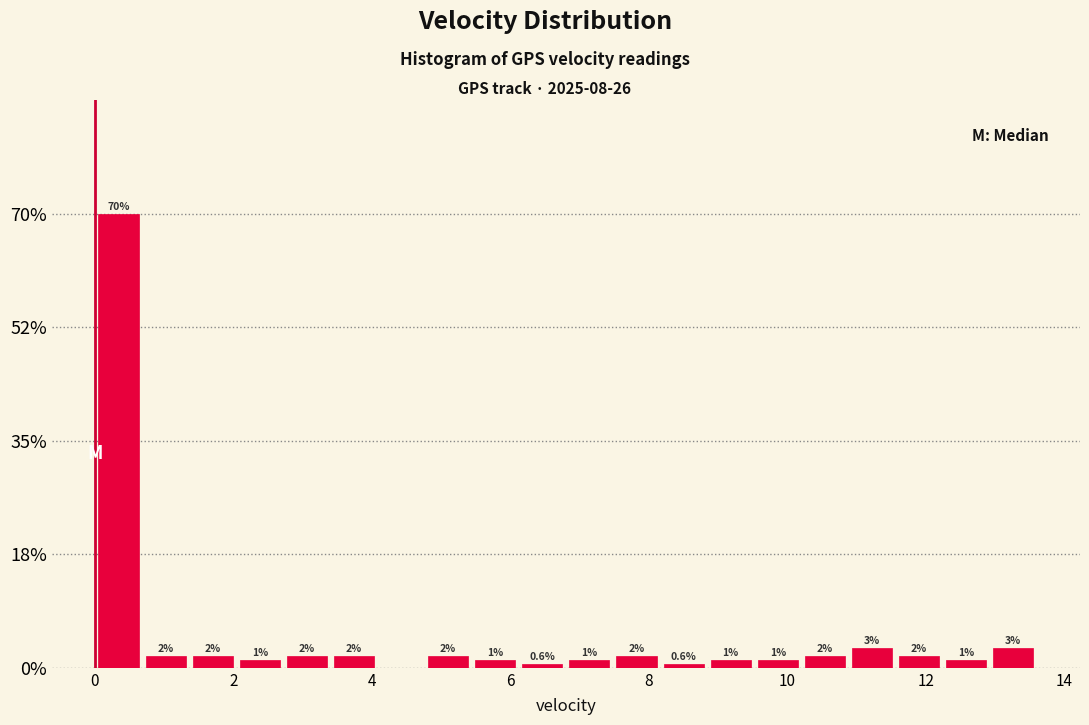

Read against the x-axis, roughly where is the centre of the tallest bar?

0.4